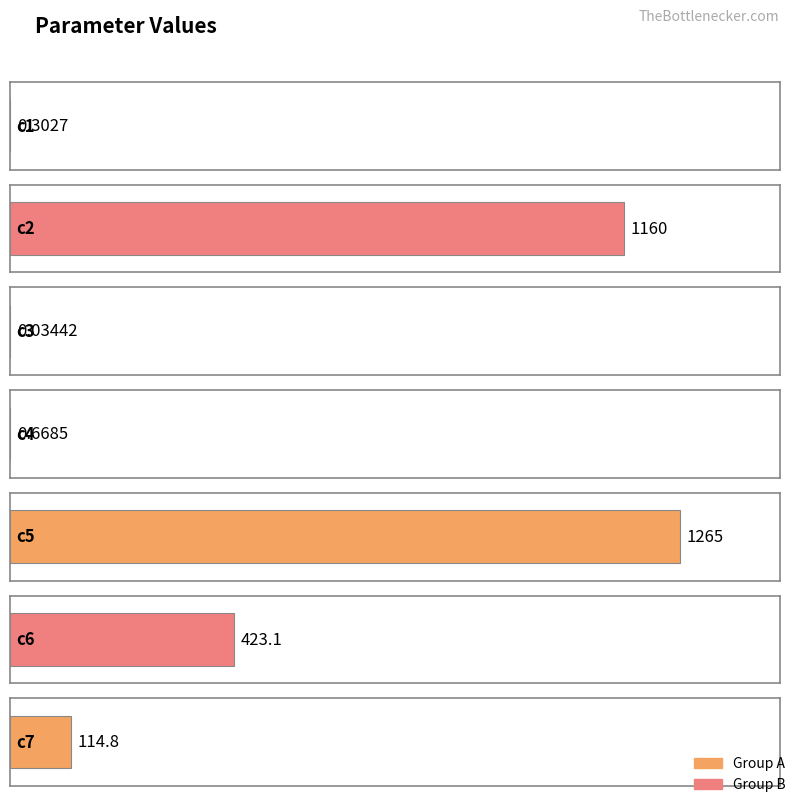

List the labels in order of value, largest first.

c5, c2, c6, c7, c4, c1, c3